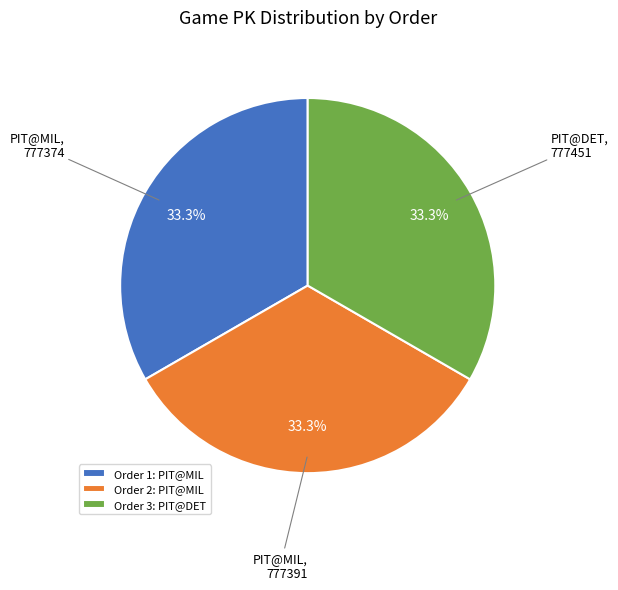

Combined, what portion of the pie is Order 3: PIT@DET and Order 2: PIT@MIL?

66.7%